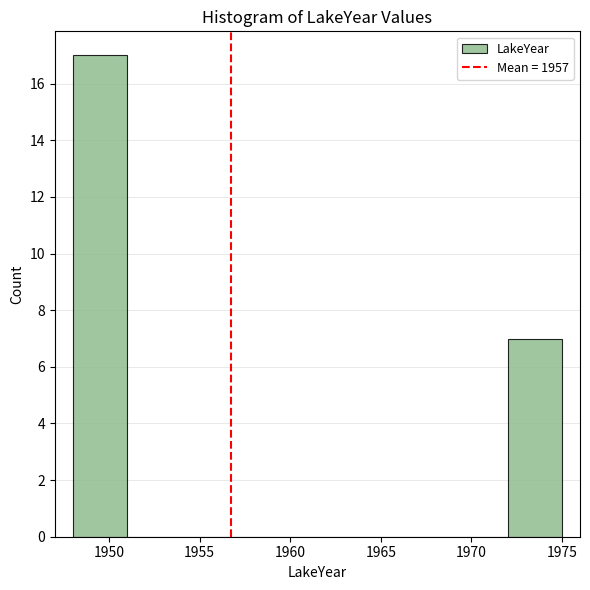

Reading left to right, list every bar in this chart as the range it spans on the x-axis followed by its height. The values are not printed on the chart, so give them approximately, as read against the axis.

1948 to 1951: 17
1951 to 1954: 0
1954 to 1957: 0
1957 to 1960: 0
1960 to 1963: 0
1963 to 1966: 0
1966 to 1969: 0
1969 to 1972: 0
1972 to 1975: 7